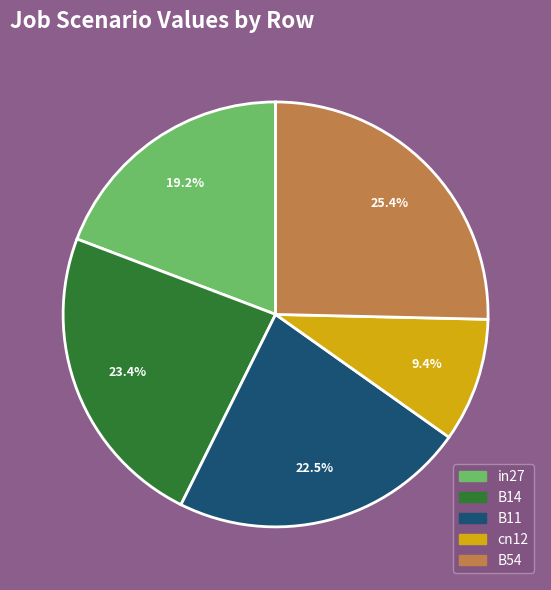

Does any single category account for the majority?

No